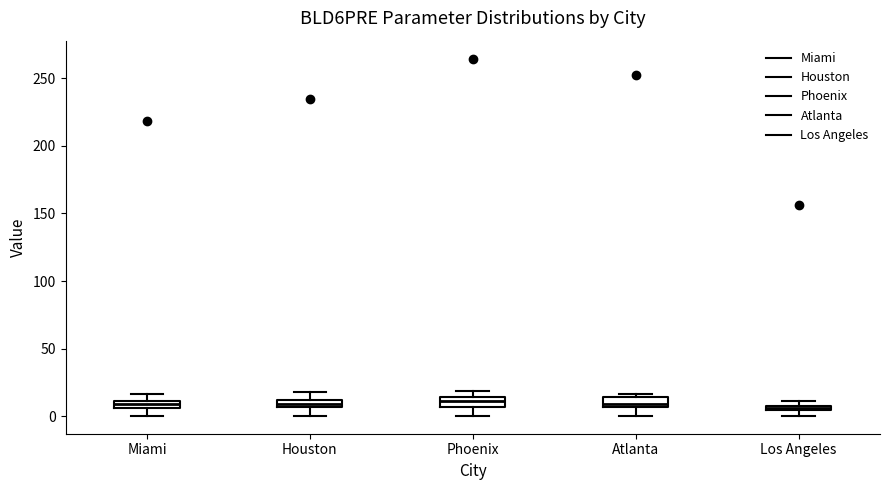

Where does the lower whisker of the box for Houston end on the y-axis? The values are not printed on the chart, so give them approximately, as read against the axis.

0